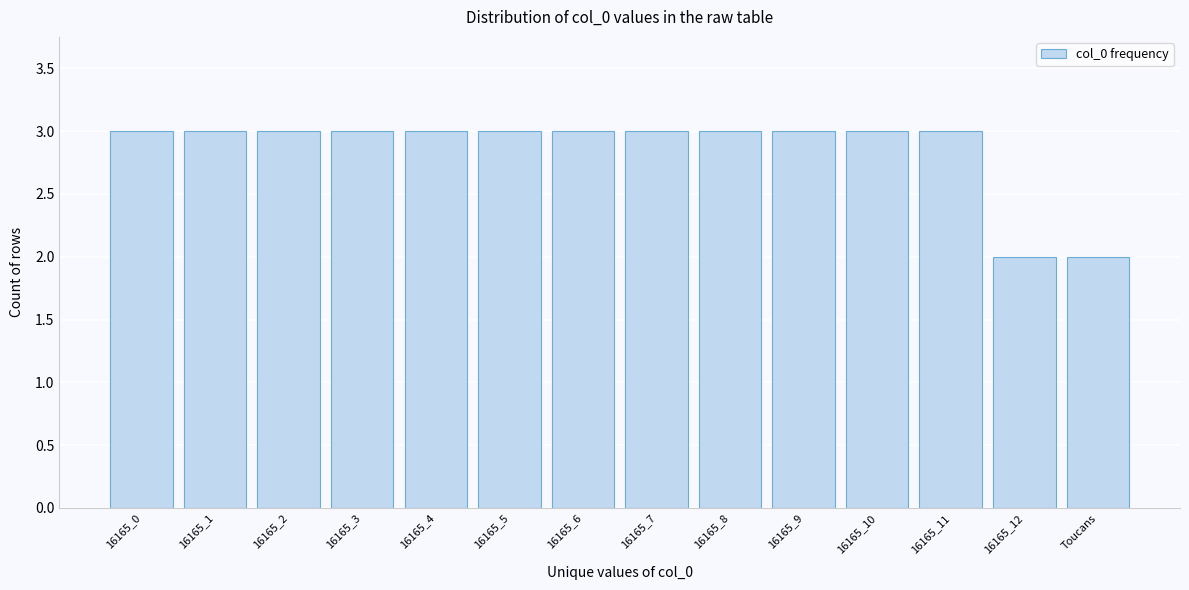

Reading left to right, extract all data points from this chart.

16165_0=3	16165_1=3	16165_2=3	16165_3=3	16165_4=3	16165_5=3	16165_6=3	16165_7=3	16165_8=3	16165_9=3	16165_10=3	16165_11=3	16165_12=2	Toucans=2